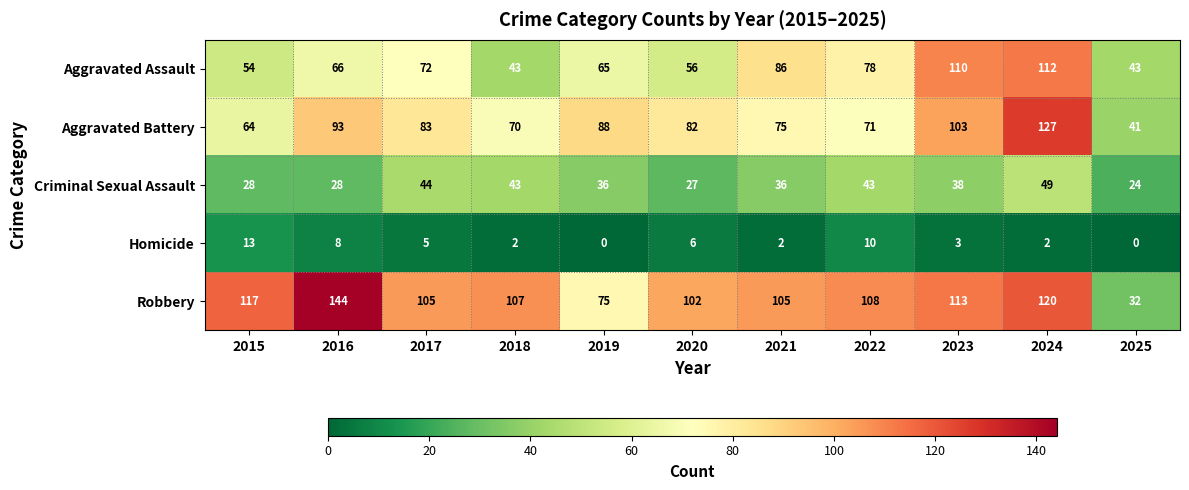

At which label does Aggravated Battery reach its peak?

2024